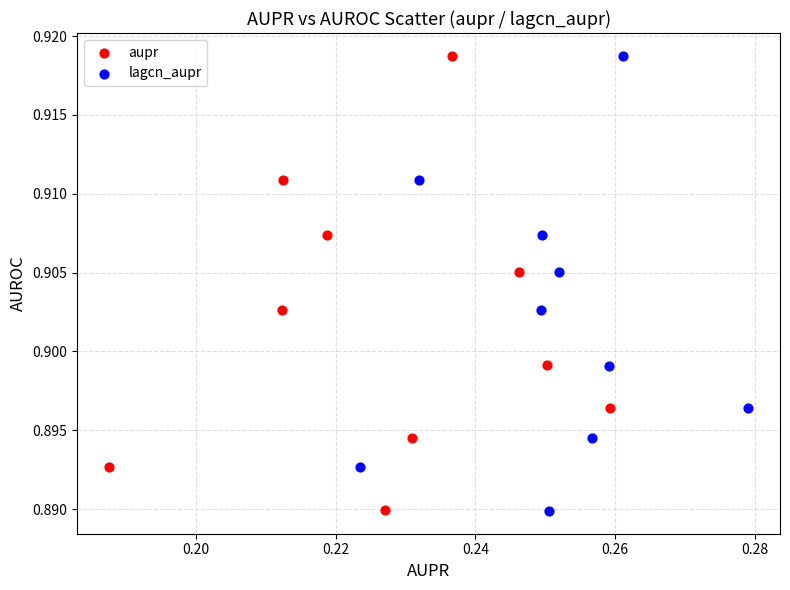

Which series has the largest Y range (max minus min)?

lagcn_aupr